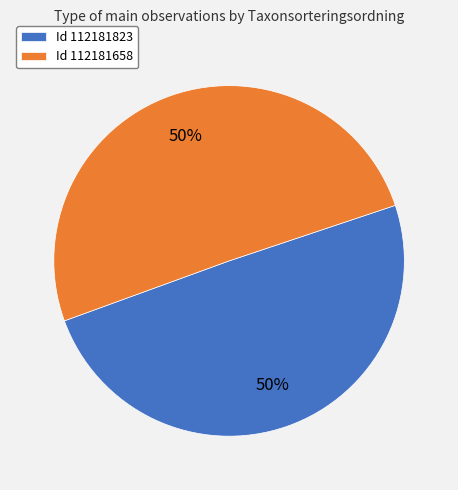

How many slices are in this pie chart?

2